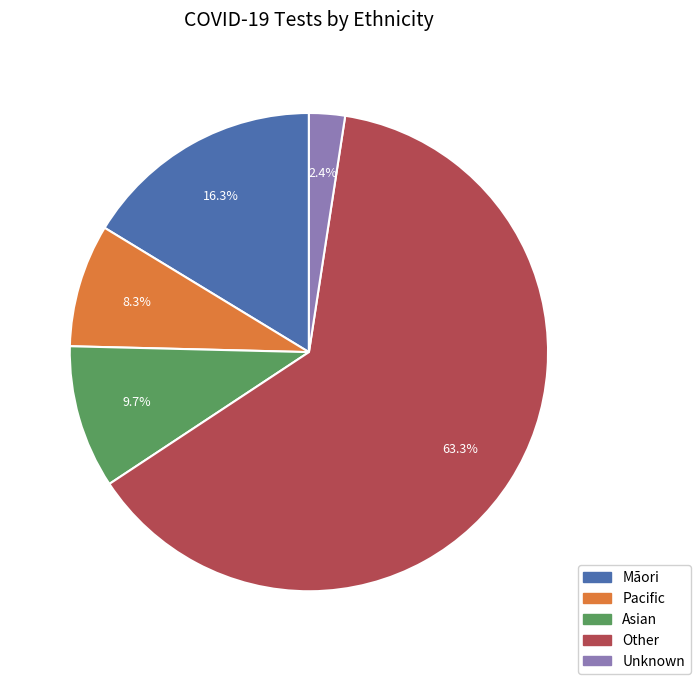

To the nearest percent, what is the combined percentage of Other and Māori?

80%